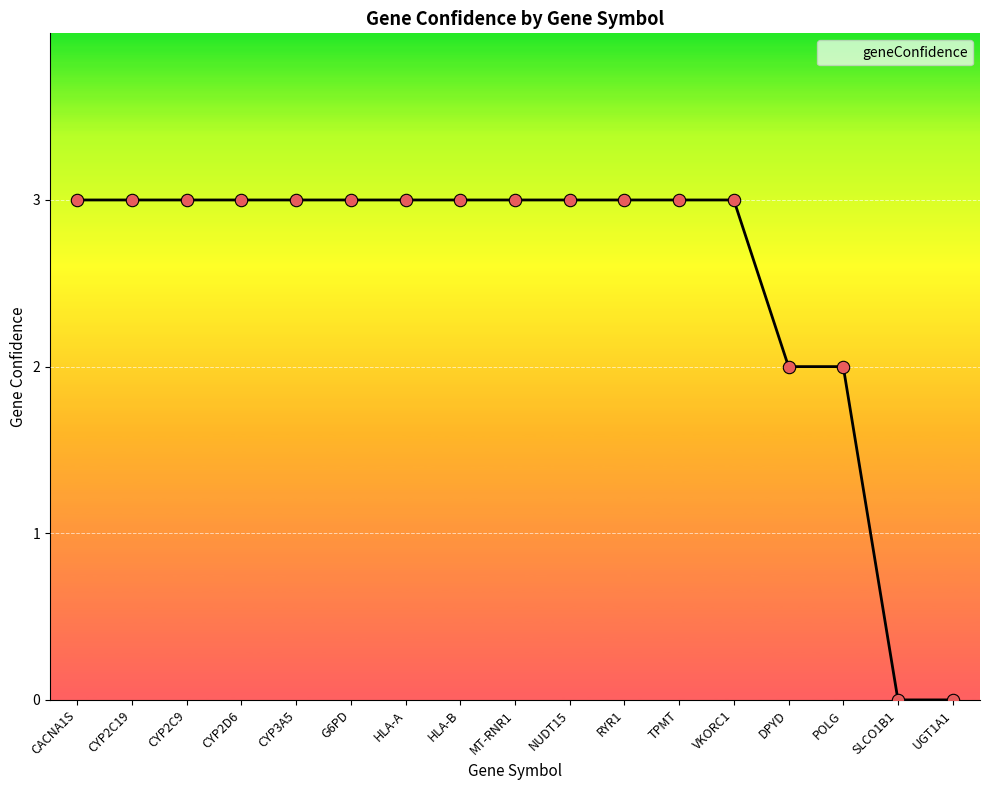

Approximately how many times larger is the value at VKORC1 compared to CACNA1S?

1.0